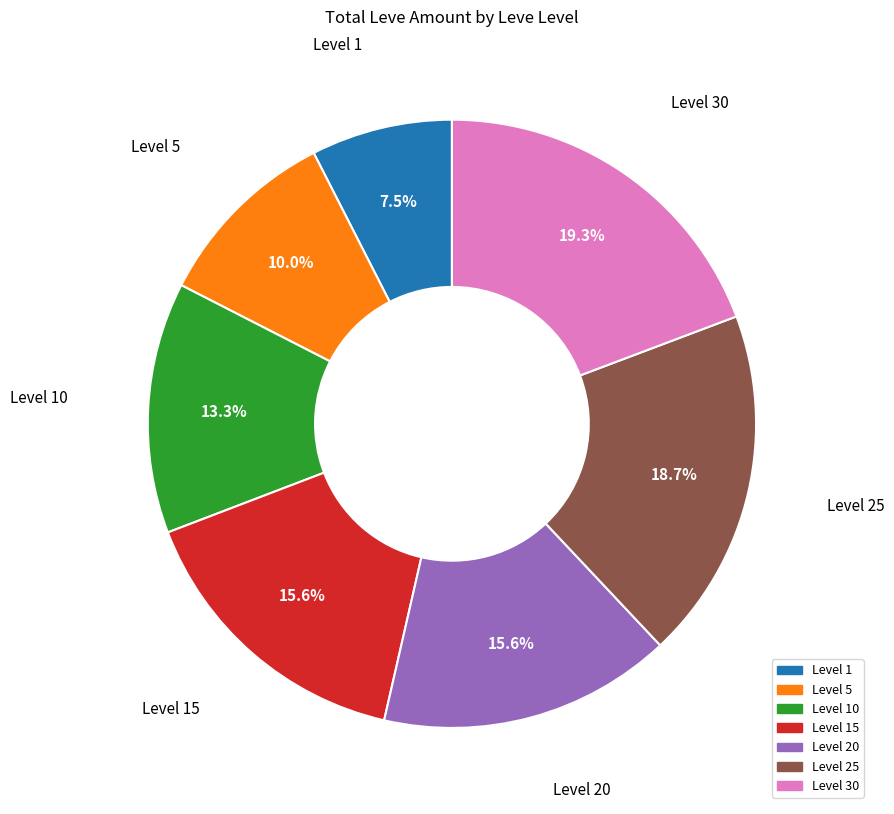

To the nearest percent, what is the average slice percentage?

14%